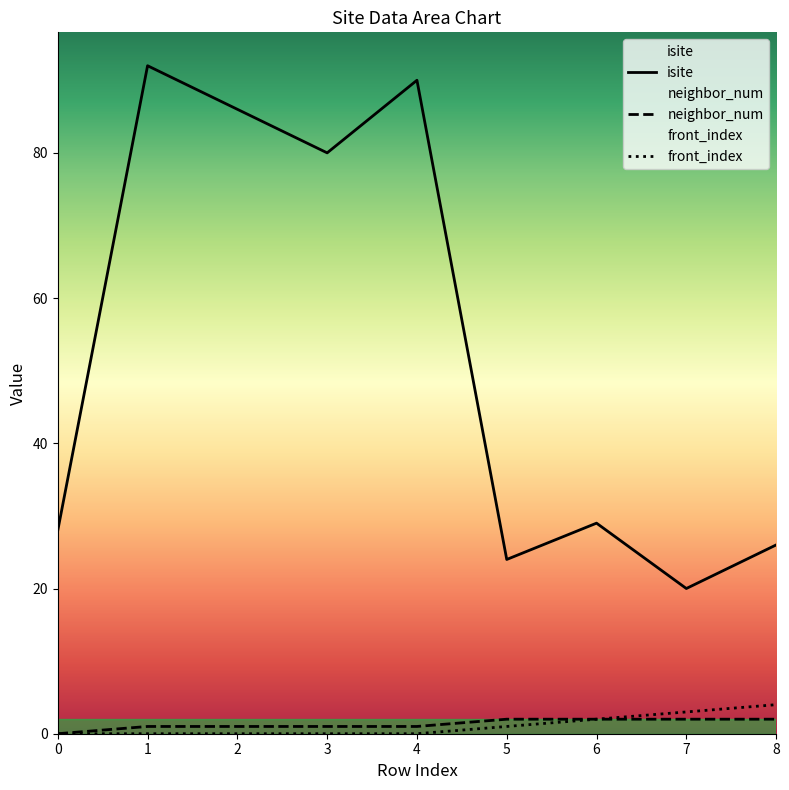

At which label does isite first exceed 29?

1